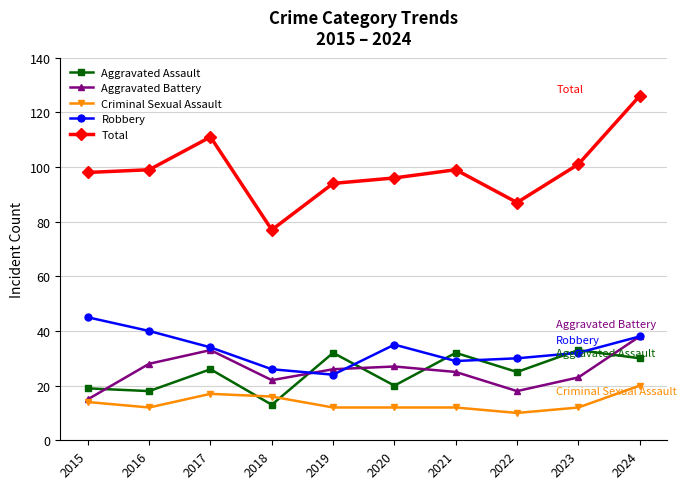

Rank the series at 2018 from lowest to highest value.

Aggravated Assault, Criminal Sexual Assault, Aggravated Battery, Robbery, Total